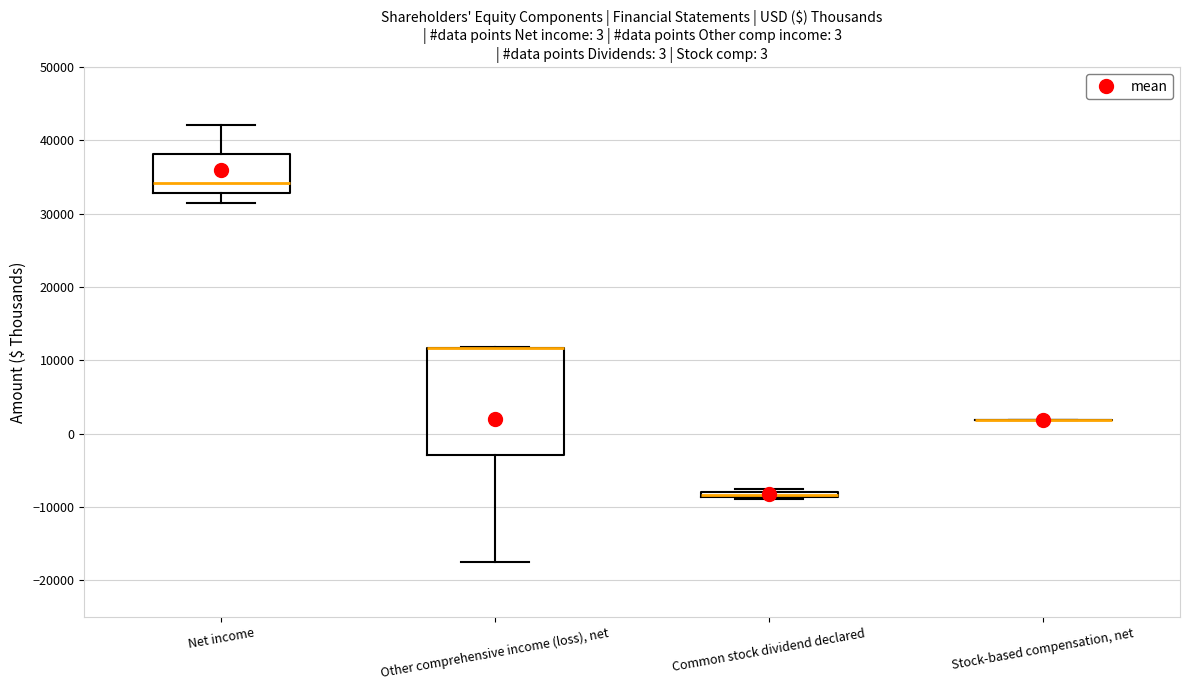

Which box is the tallest, from its lower edge to its upper edge?

Other comprehensive income (loss), net